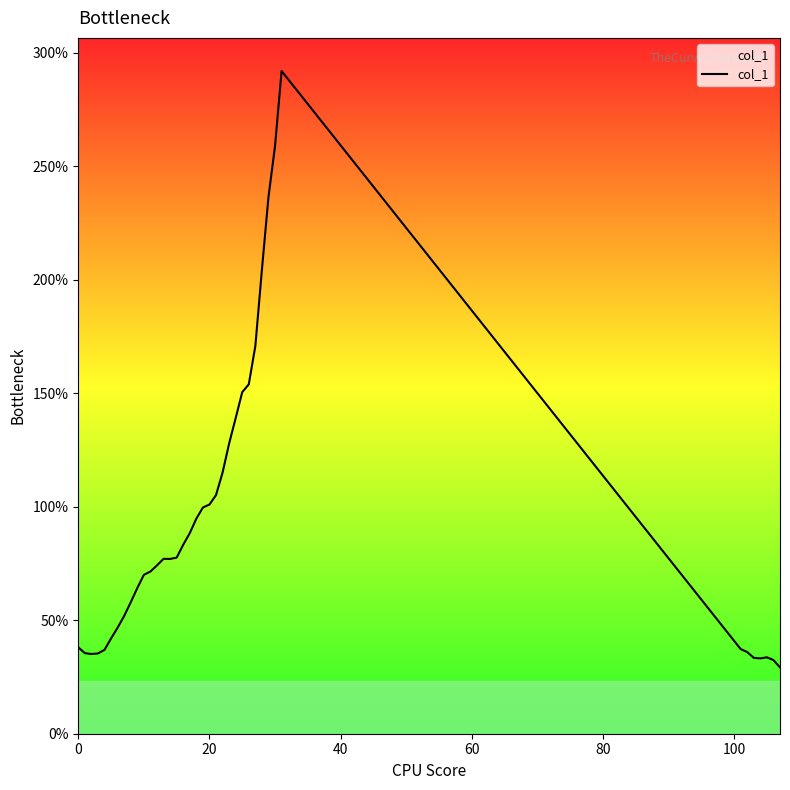

True or false: there are more than 1 points higher than both neighbors.

True